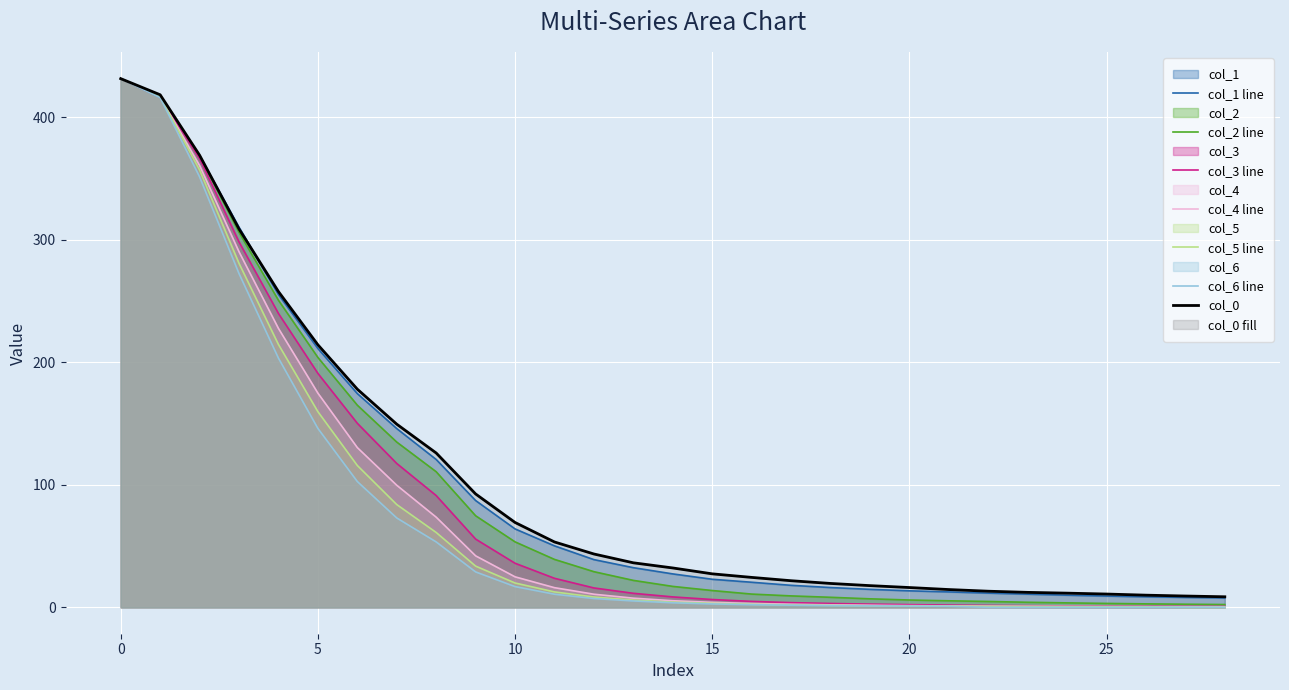

Reading left to right, what are all the values shown in this chart?

col_1: 431.4	416.2	368.4	310.2	255.2	211.2	174.4	145.9	120.6	87.1	64.0	50.1	38.9	32.3	27.2	22.9	20.4	17.9	16.1	14.6	13.4	12.6	11.6	10.7	9.9	9.2	8.6	8.1	7.6
col_2: 431.4	417.1	368.3	306.0	250.5	203.9	164.9	134.8	110.6	74.7	53.4	39.1	29.1	22.0	17.1	13.7	10.8	9.3	8.2	6.9	5.9	5.3	4.7	4.1	3.6	3.2	2.8	2.5	2.3
col_3: 431.4	416.5	366.2	298.2	239.8	190.9	150.2	117.4	91.2	55.7	35.9	23.7	15.8	11.4	8.5	6.3	4.8	3.8	3.1	2.6	2.2	1.8	1.5	1.3	1.1	1.0	0.9	0.8	0.7
col_4: 431.4	416.3	360.5	290.1	227.6	174.8	130.3	99.6	73.5	42.0	24.9	16.0	10.7	7.5	5.3	4.0	3.1	2.5	2.0	1.6	1.3	1.1	1.0	0.8	0.7	0.6	0.5	0.5	0.4
col_5: 431.4	416.7	357.0	280.7	214.5	159.7	115.7	83.8	61.1	33.6	19.8	12.6	8.4	5.9	4.2	3.3	2.5	1.9	1.6	1.3	1.1	0.9	0.8	0.7	0.6	0.5	0.4	0.0	0.0
col_6: 431.4	416.0	351.2	272.3	203.3	146.0	102.6	72.9	53.4	28.9	16.9	10.7	7.2	5.2	3.7	2.7	2.1	1.7	1.4	1.1	1.0	0.8	0.0	0.0	0.0	0.0	0.0	0.0	0.0